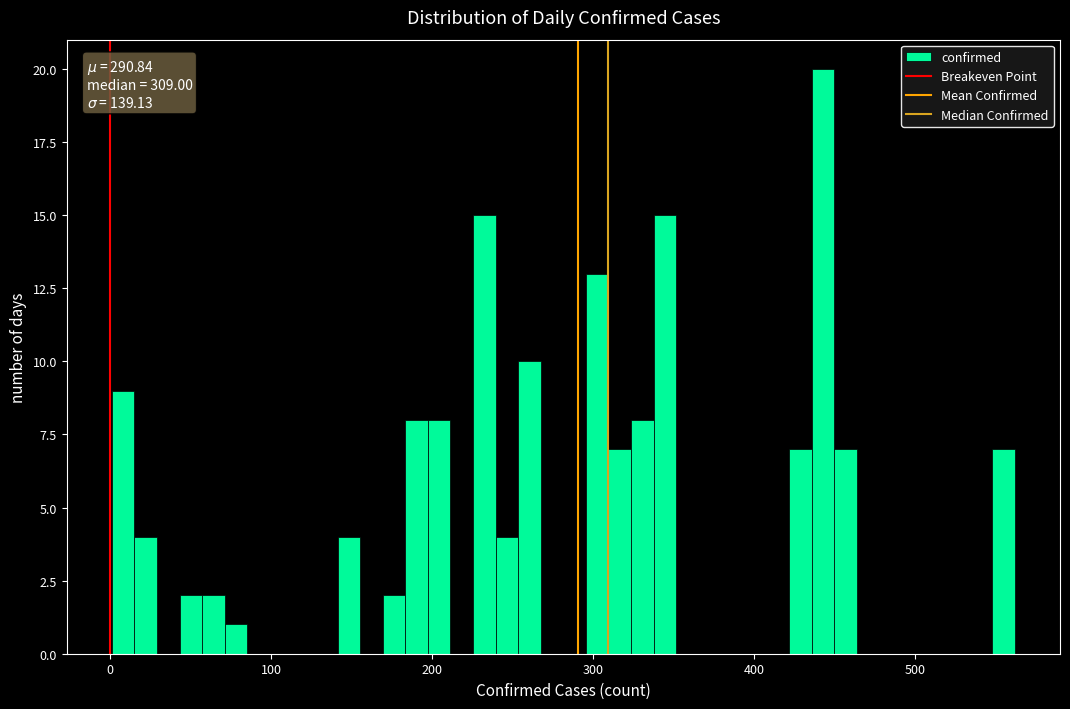

Read against the x-axis, roughly where is the centre of the tallest bar?

440